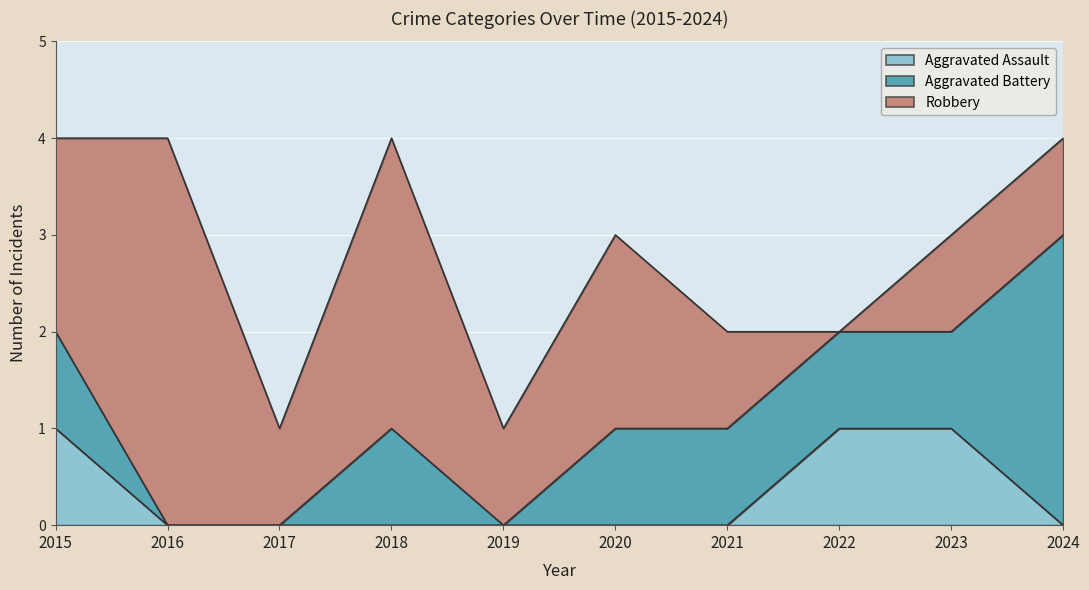

At which category is the sum across all series the highest?

2015